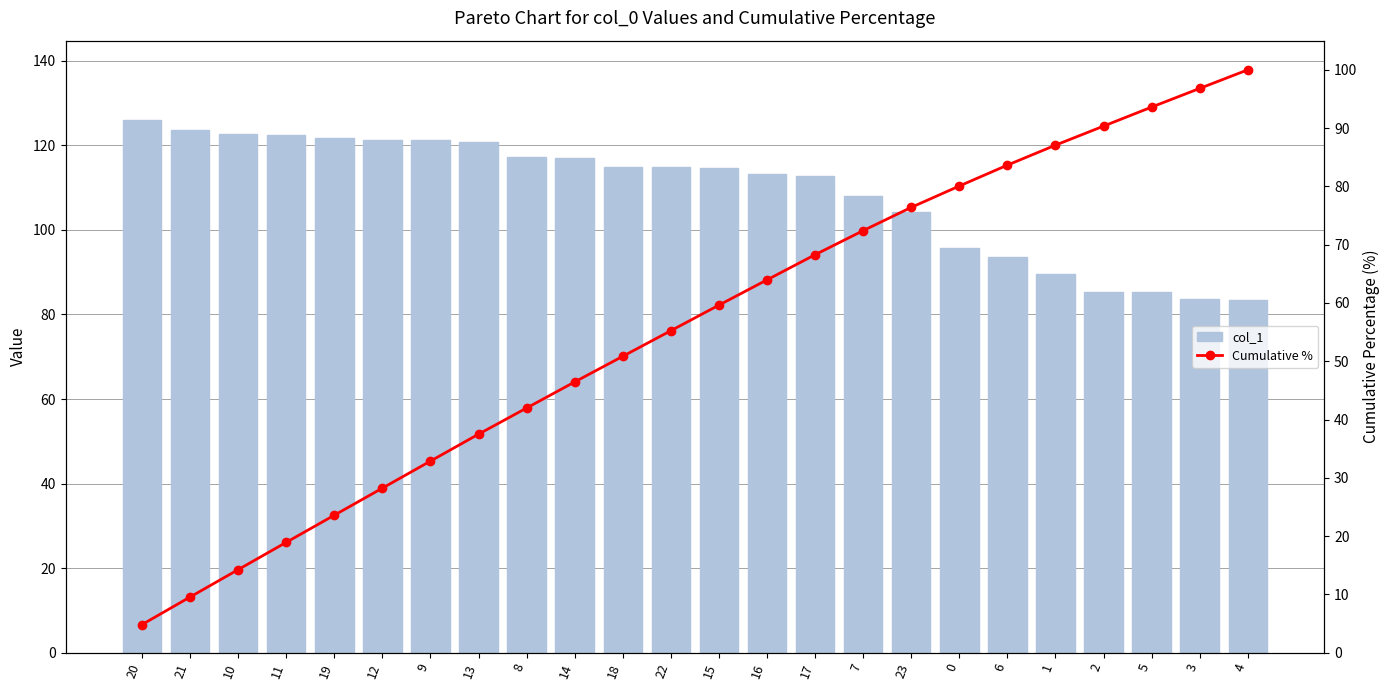

The Cumulative % series shows 22.9 at 10. True or false?

False